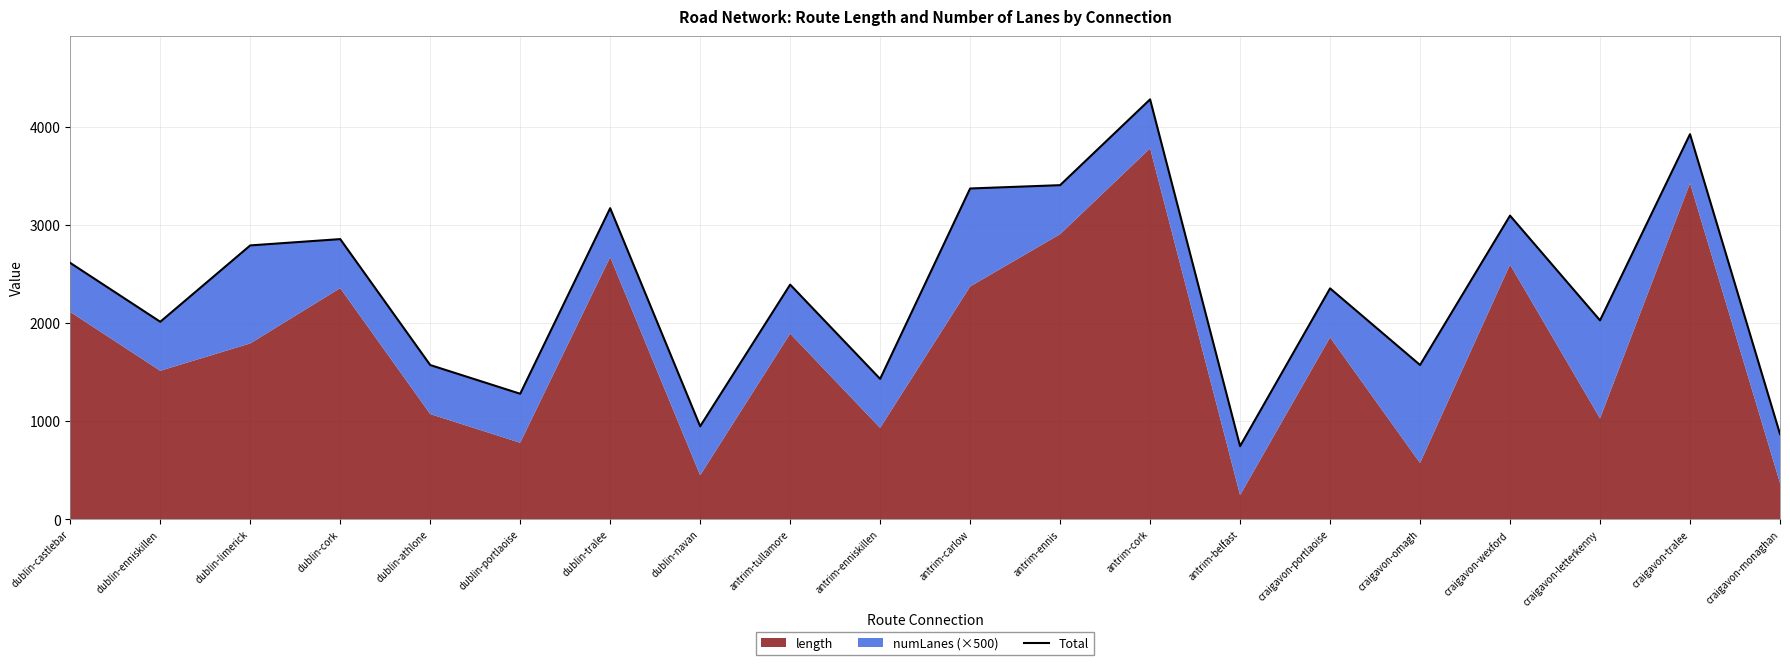

What is the difference between the maximum and minimum values?

3538.3